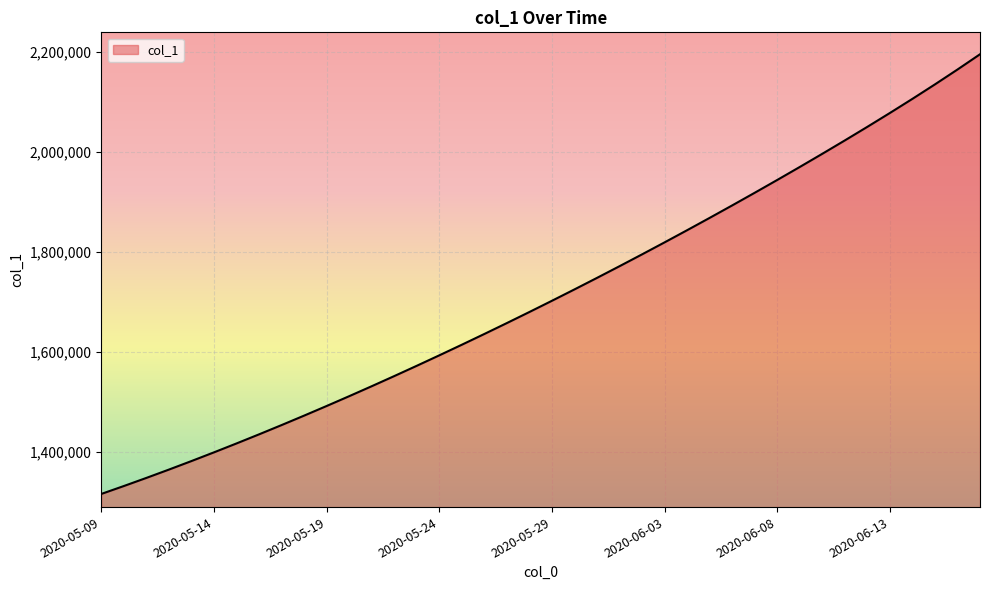

What is the smallest value displayed?

1315099.0